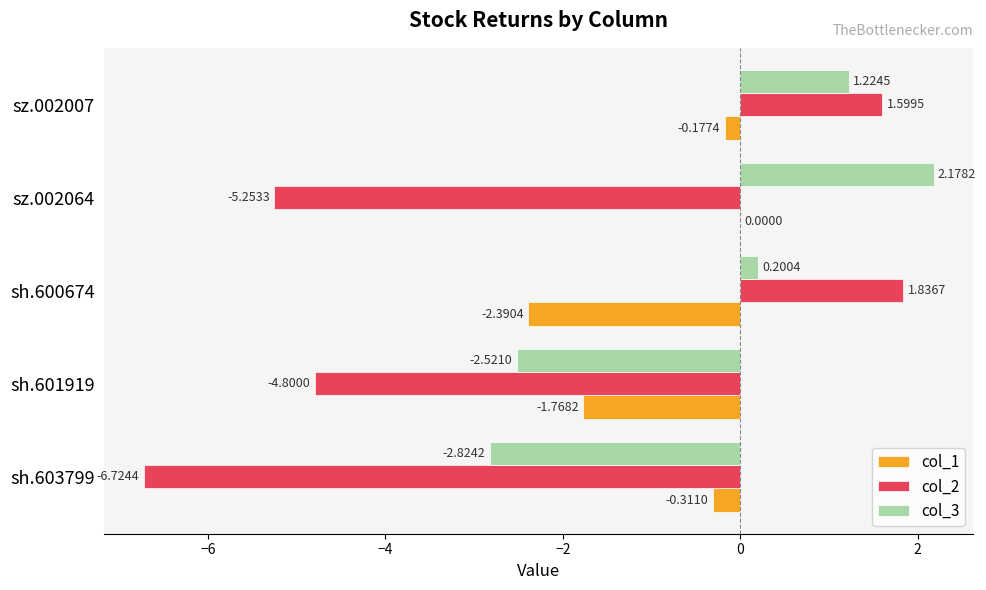

Between sh.600674 and sz.002064, which series saw the biggest shift?

col_2